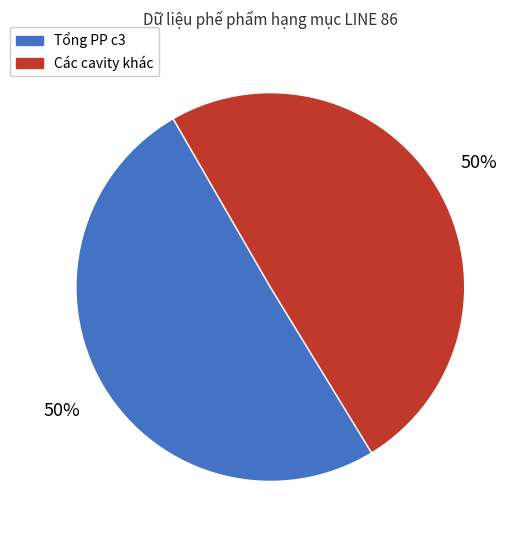

To the nearest percent, what is the average slice percentage?

50%